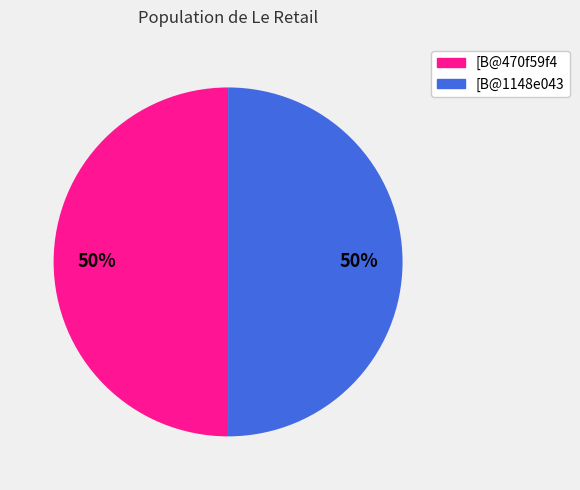

How many slices are in this pie chart?

2